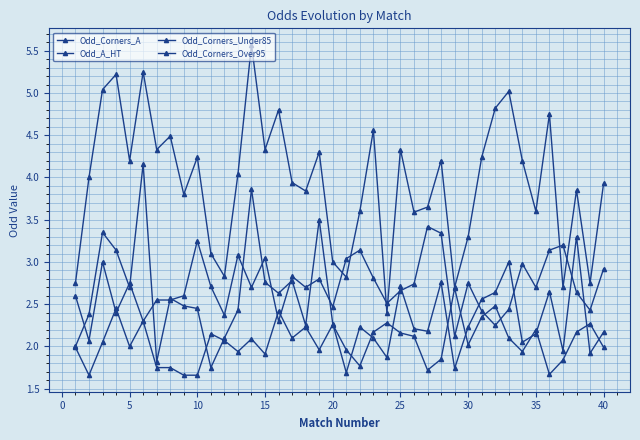

What is the difference between the maximum and second lowest values in the Odd_Corners_Under85 series?

1.0